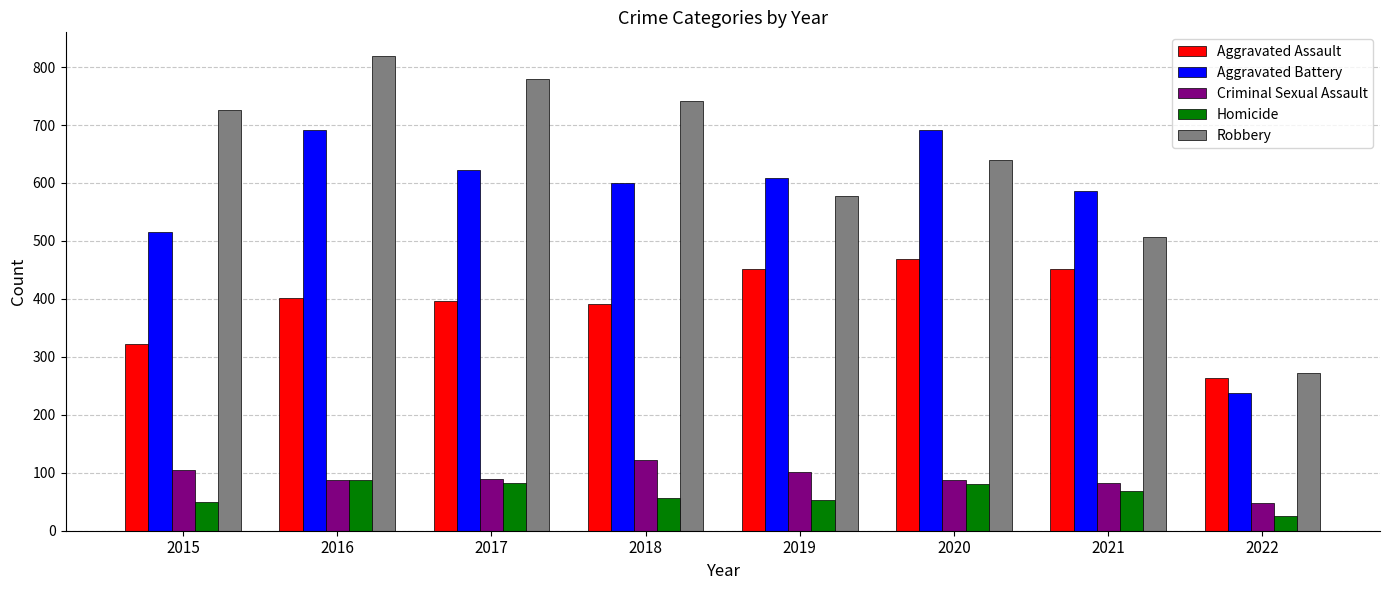

What is the average value of the Aggravated Assault series?

394